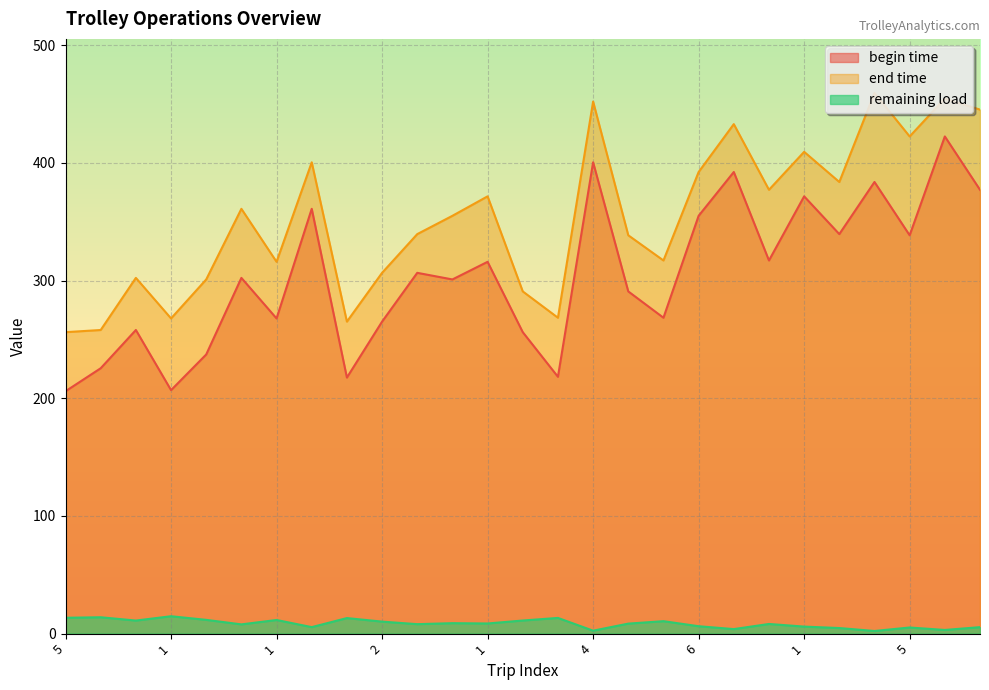

Is the value of begin time at 2 greater than the value of end time at 2?

No